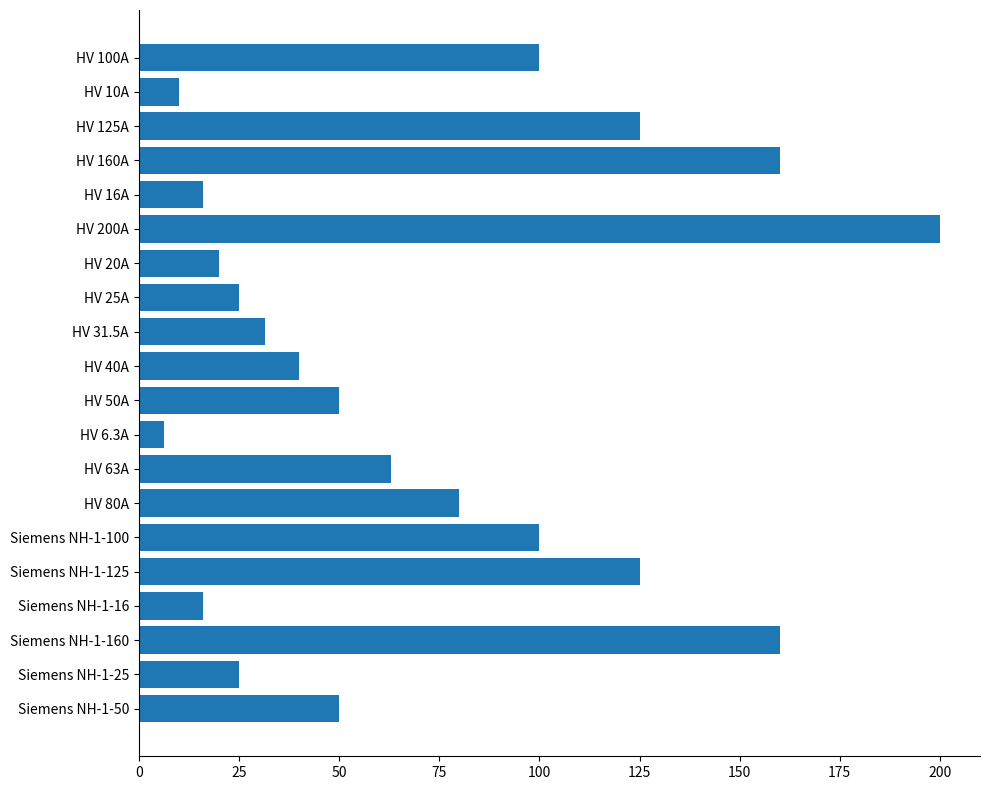

What is the sum of the values at HV 50A and HV 160A?

210.0